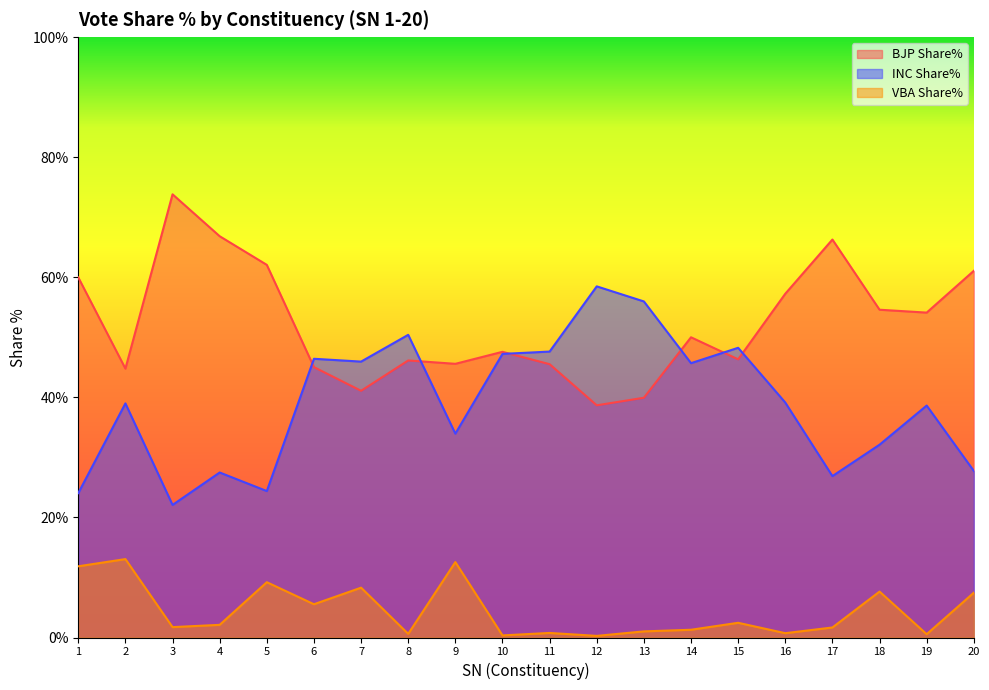

Which category has the lowest value in the INC Share% series?

3